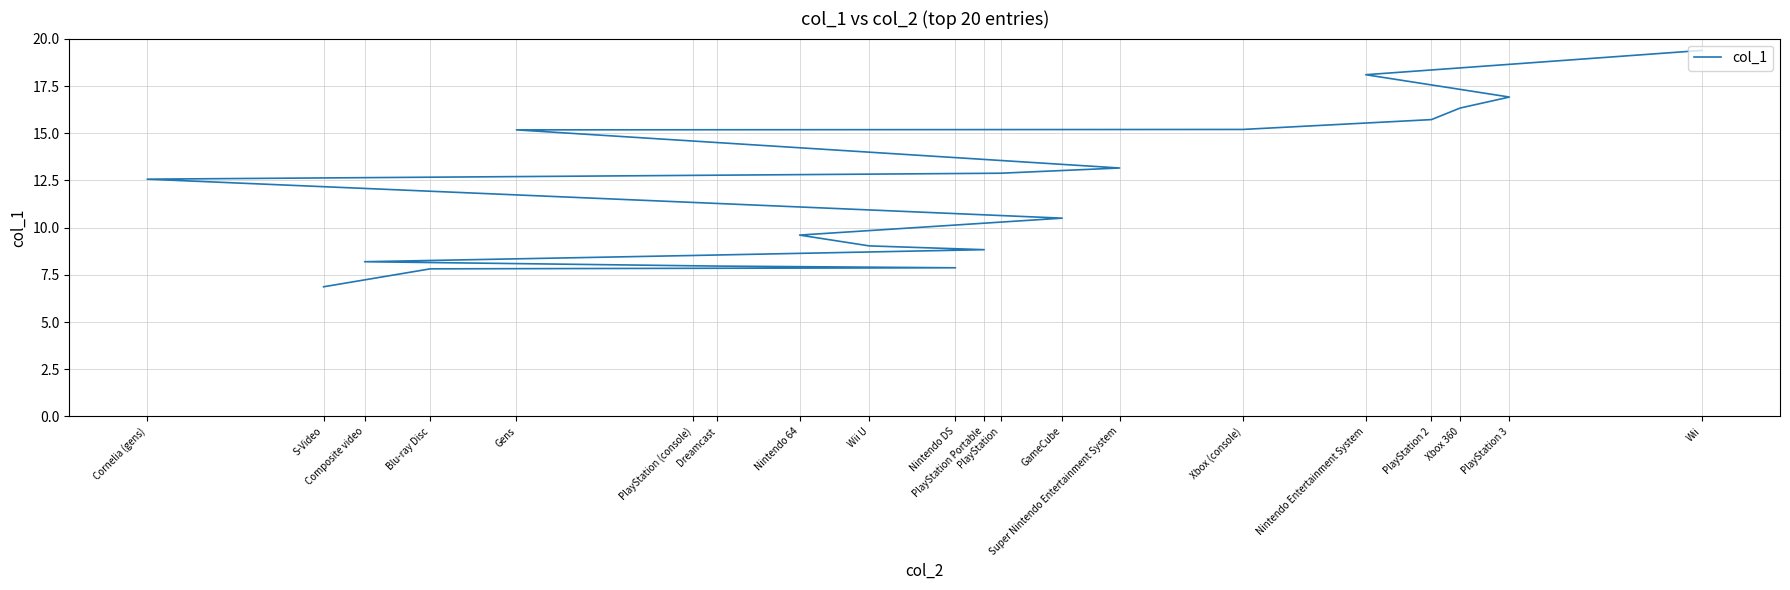

What is the greatest value displayed?

19.4